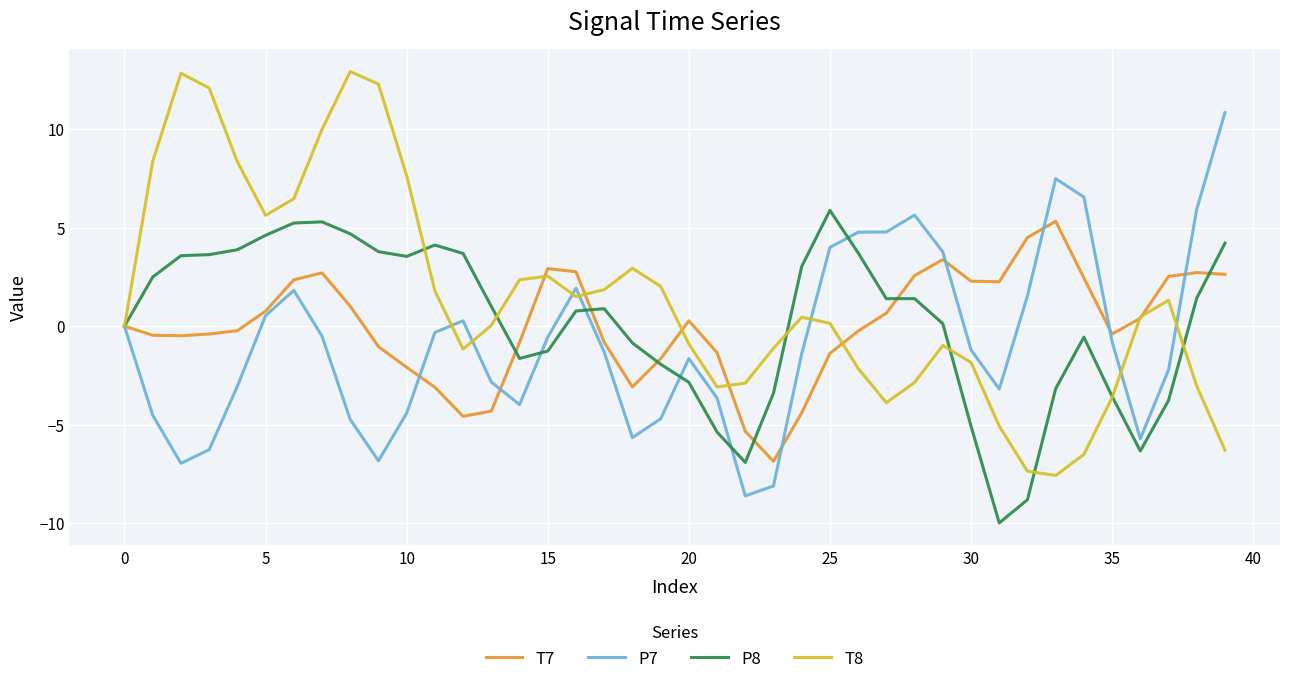

What is the minimum value for P8?

-10.0